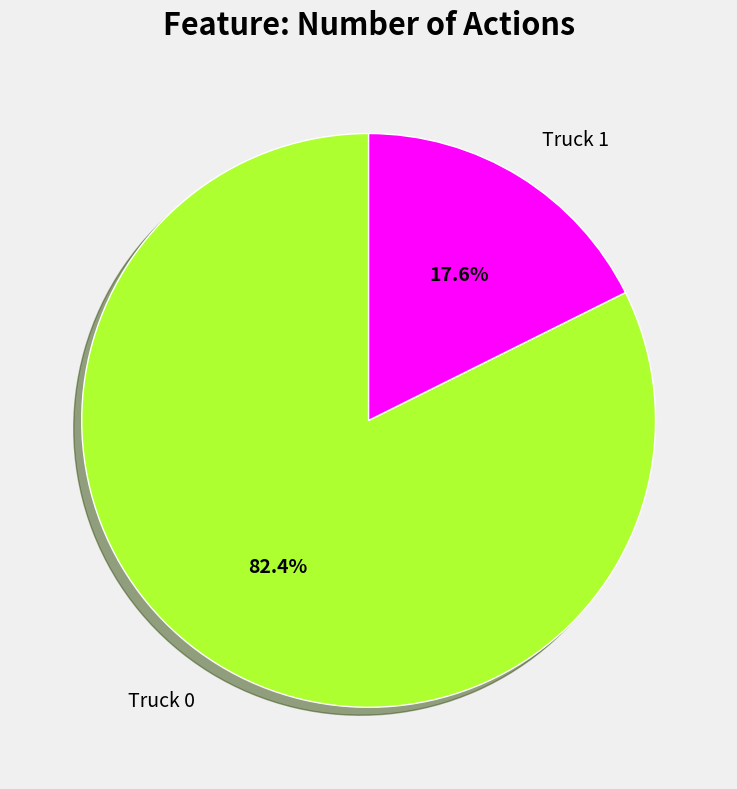

To the nearest percent, what portion does Truck 0 represent?

82%